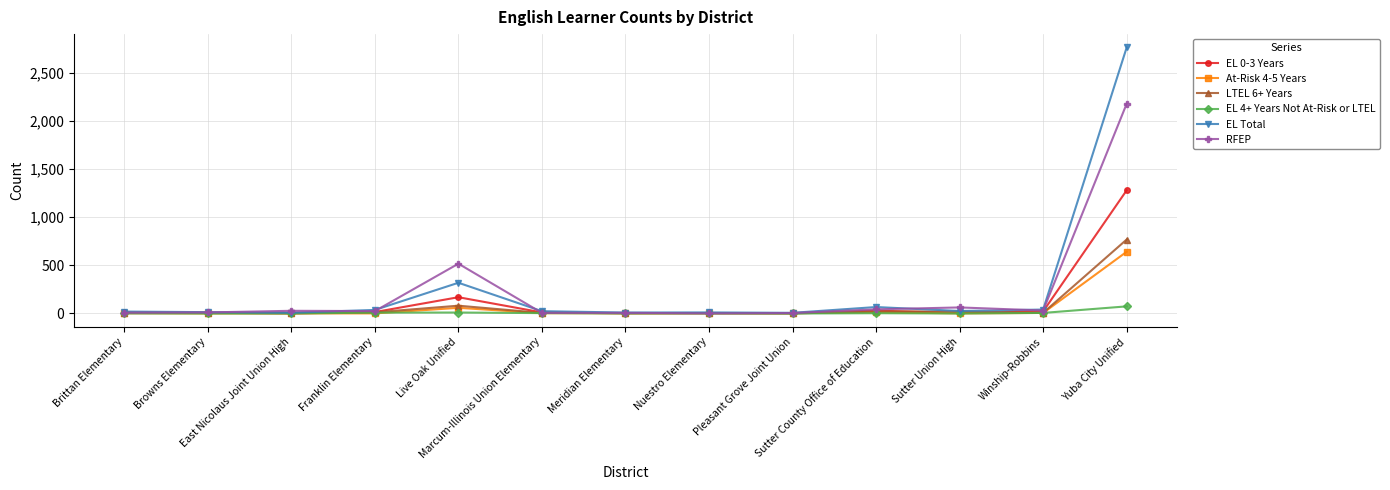

What is the difference between the RFEP values at Meridian Elementary and Franklin Elementary?

18